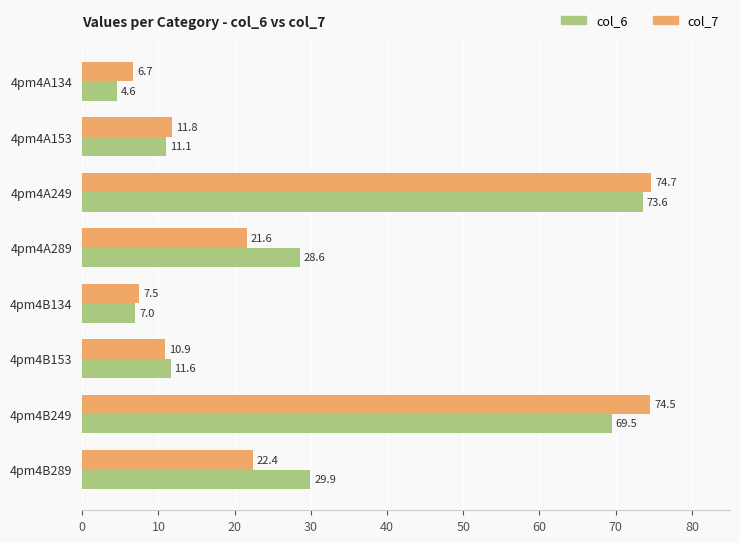

Which series has the widest spread of values?

col_6